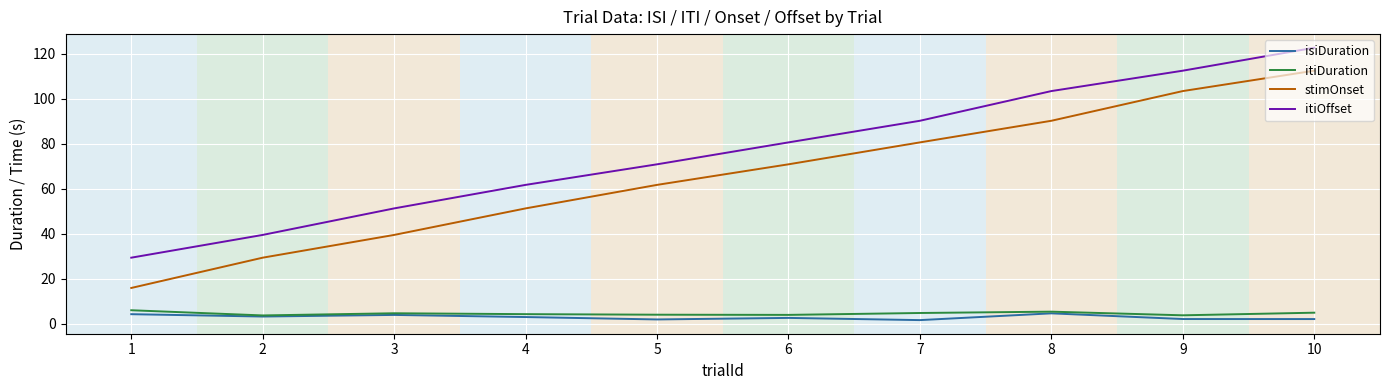

What is the total value across all series at 5?

138.9